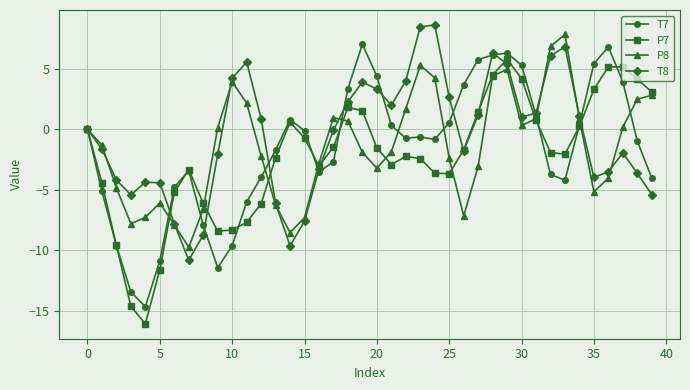

True or false: T7 has more than 1 interior local peaks.

True